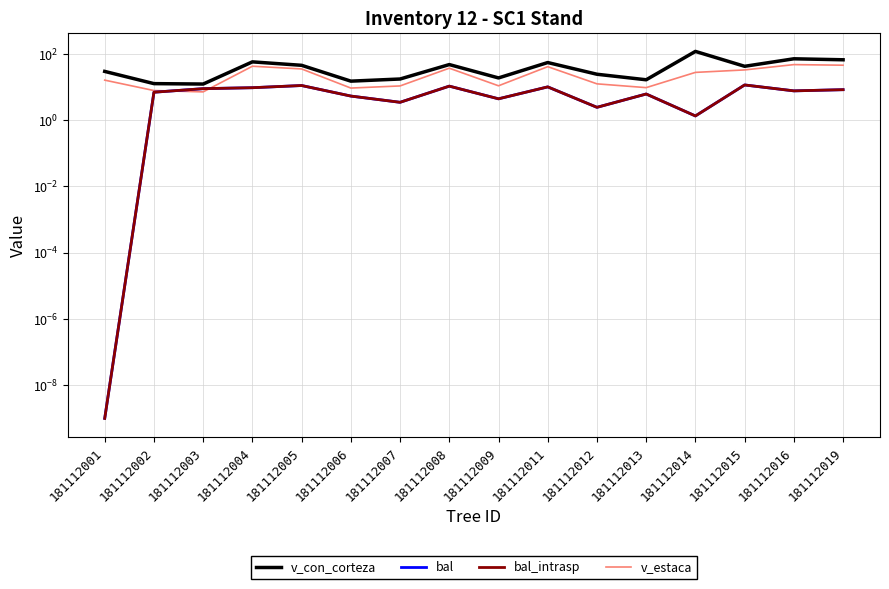

Reading right to left, extract all data points from this chart.

v_con_corteza: 181112019=65.8	181112016=70.5	181112015=41.8	181112014=117.7	181112013=16.4	181112012=24.1	181112011=54.3	181112009=18.6	181112008=47.2	181112007=17.3	181112006=14.9	181112005=44.8	181112004=56.9	181112003=12.2	181112002=12.6	181112001=29.3
bal: 181112019=8.2	181112016=7.6	181112015=11.4	181112014=1.3	181112013=6.1	181112012=2.4	181112011=10.0	181112009=4.4	181112008=10.5	181112007=3.4	181112006=5.3	181112005=11.0	181112004=9.4	181112003=8.8	181112002=6.9	181112001=0.0
bal_intrasp: 181112019=8.2	181112016=7.6	181112015=11.4	181112014=1.3	181112013=6.1	181112012=2.4	181112011=10.0	181112009=4.4	181112008=10.5	181112007=3.4	181112006=5.3	181112005=11.0	181112004=9.4	181112003=8.8	181112002=6.9	181112001=0.0
v_estaca: 181112019=45.1	181112016=47.0	181112015=32.5	181112014=27.4	181112013=9.5	181112012=12.4	181112011=40.8	181112009=10.8	181112008=36.7	181112007=10.7	181112006=9.2	181112005=34.8	181112004=42.0	181112003=7.1	181112002=7.8	181112001=16.0